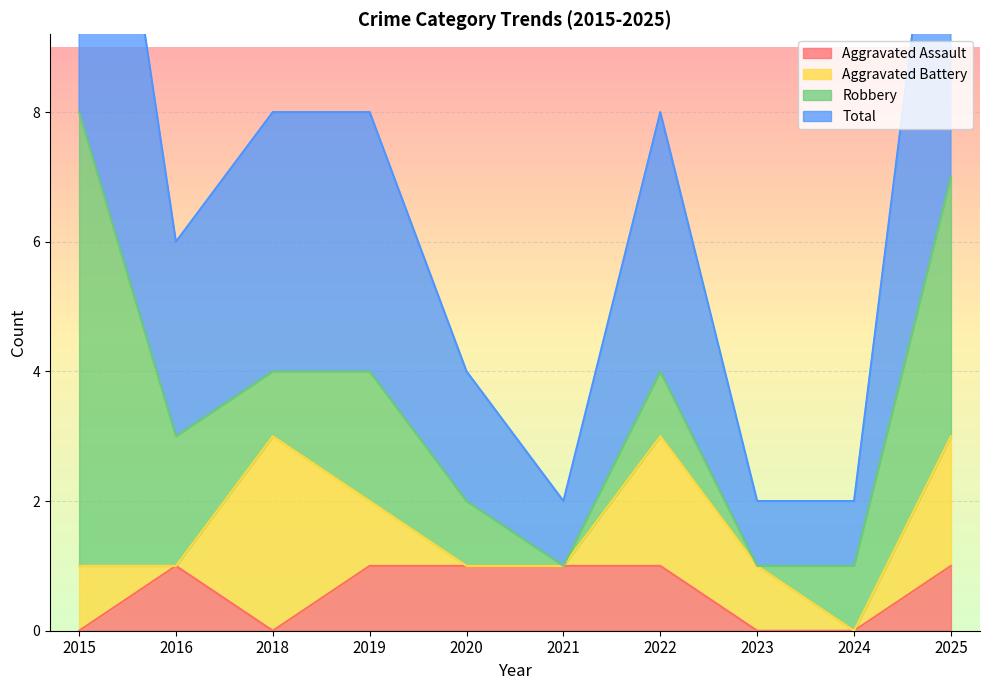

What is the average value of the Aggravated Assault series?

1